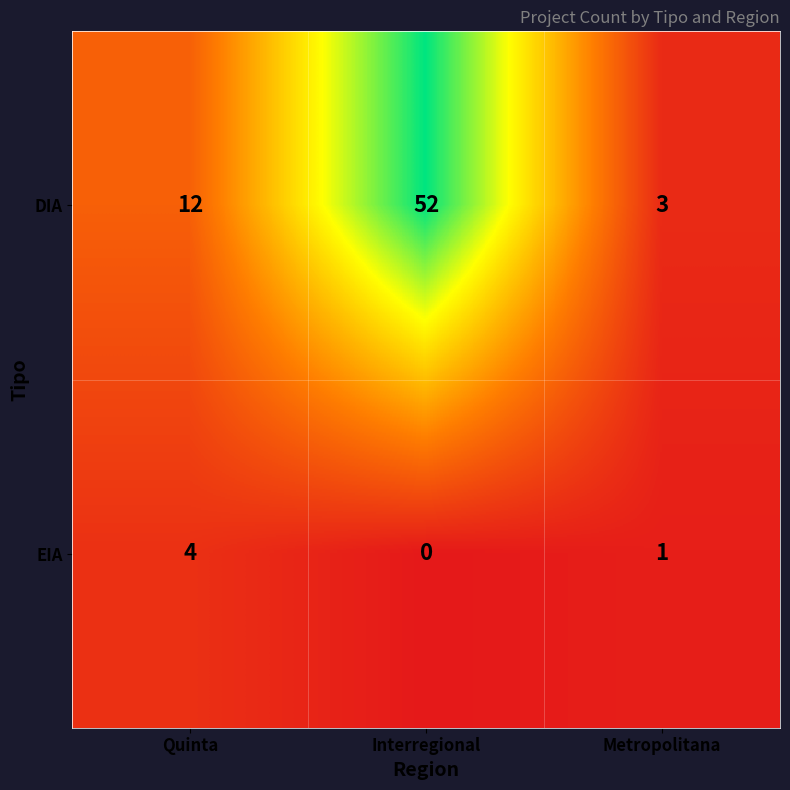

Reading left to right, extract all data points from this chart.

DIA: 12	52	3
EIA: 4	0	1